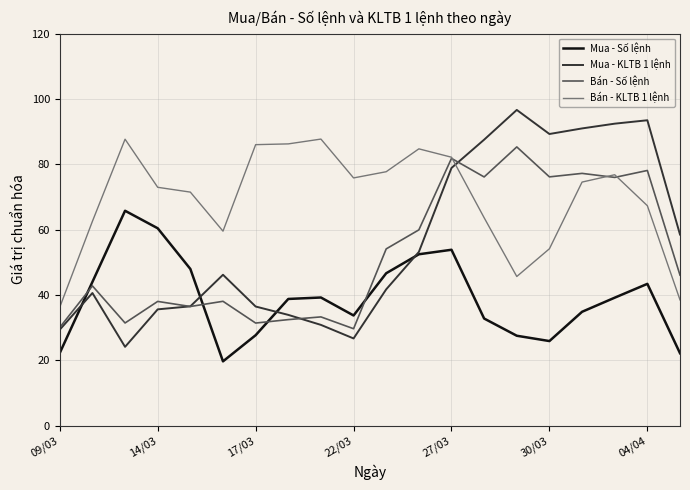

Which series has the largest total across all categories?

Bán - KLTB 1 lệnh